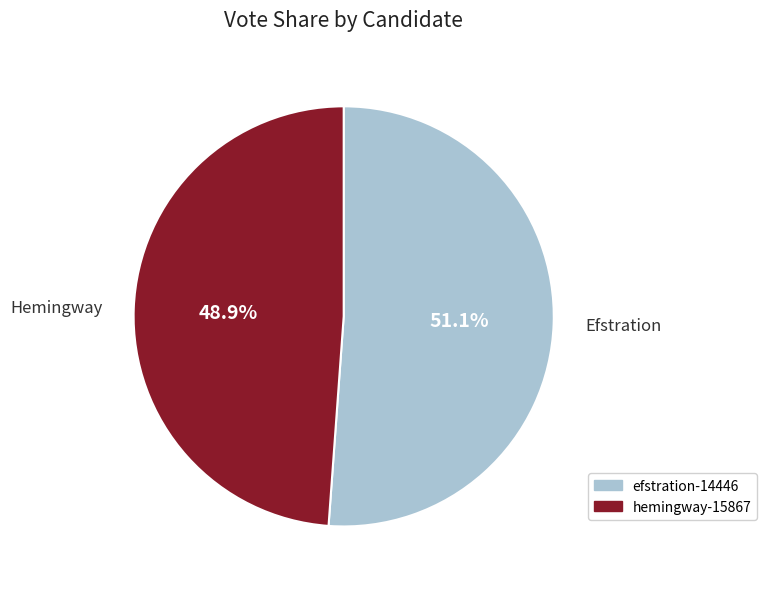

How many slices are in this pie chart?

2